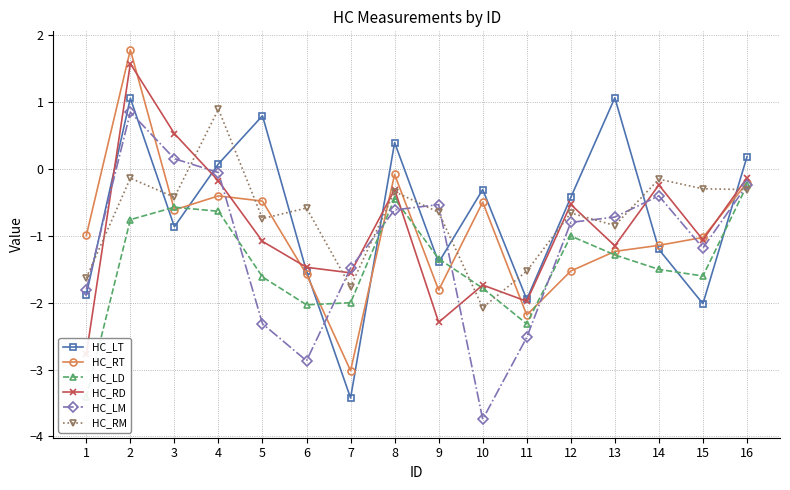

Which series has the largest total across all categories?

HC_RM